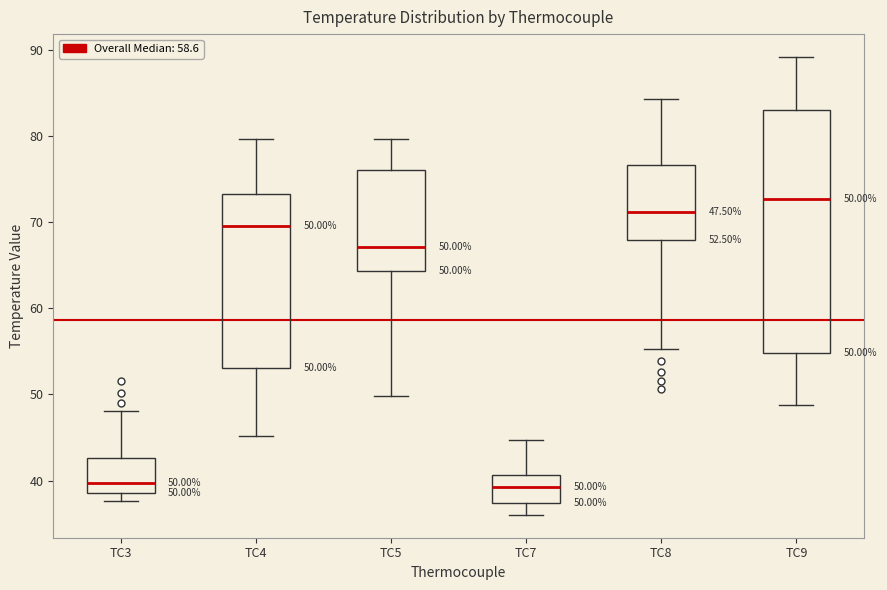

Which box's median line is the highest?

TC9